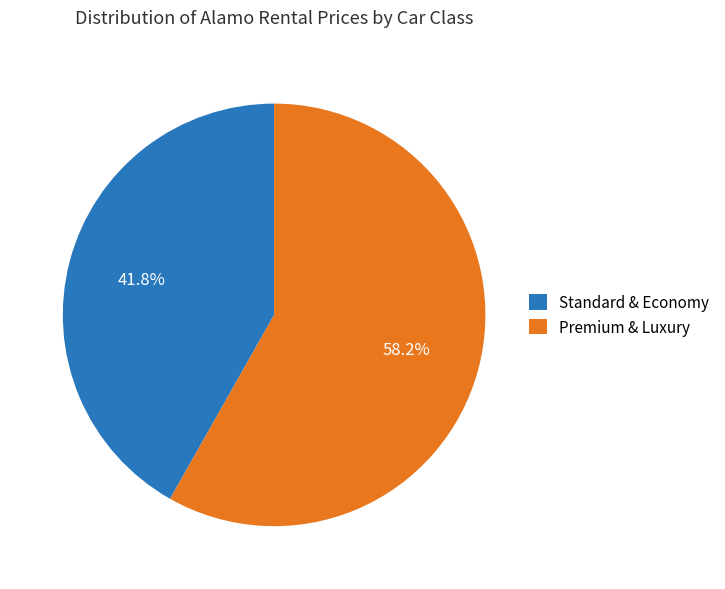

Which category has the biggest portion of the pie?

Premium & Luxury